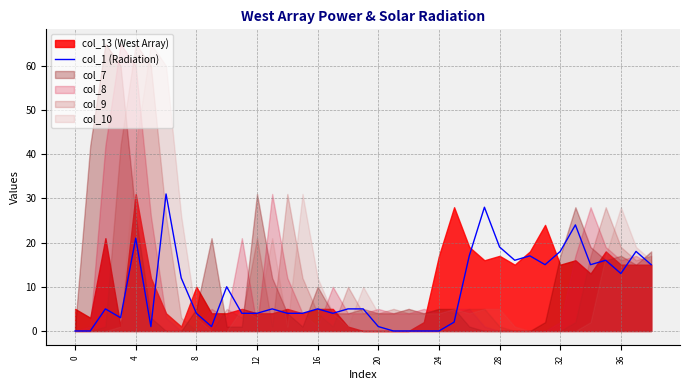

True or false: there are more than 1 points higher than both neighbors.

True